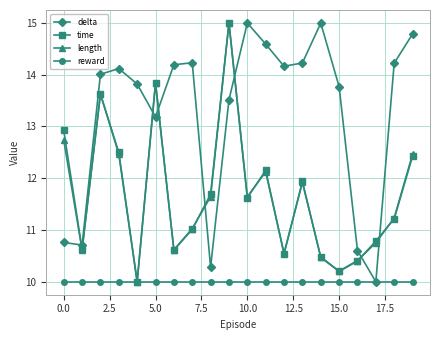

Which series has the largest total across all categories?

delta